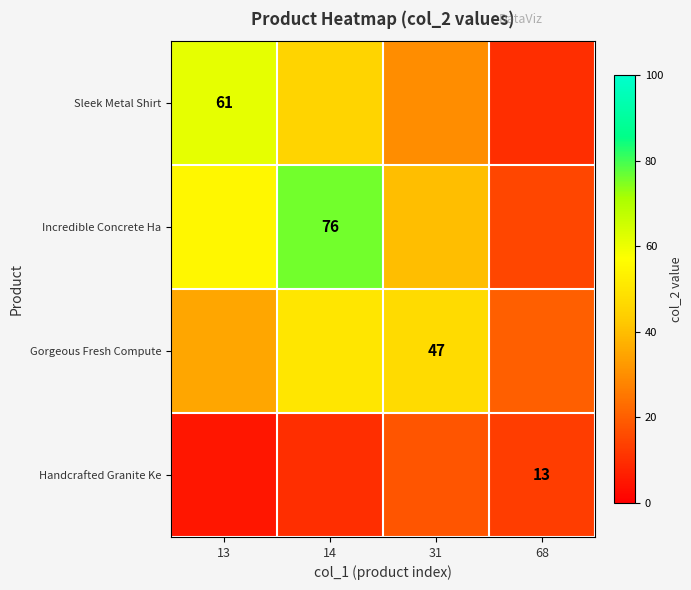

Is the value of Sleek Metal Shirt at 13 greater than the value of Incredible Concrete Ha at 14?

No